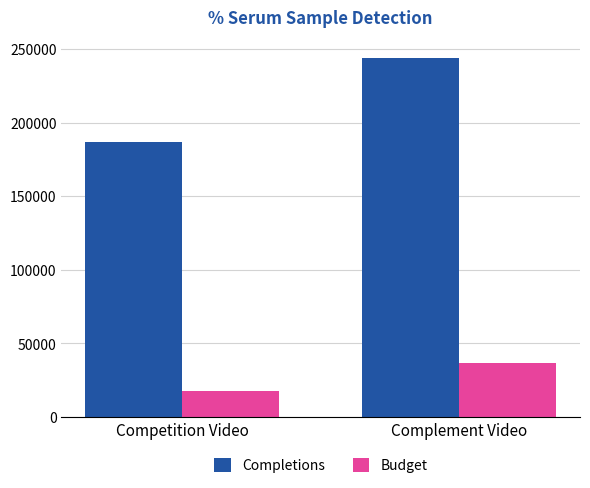

What is the minimum value shown in the chart?

17928